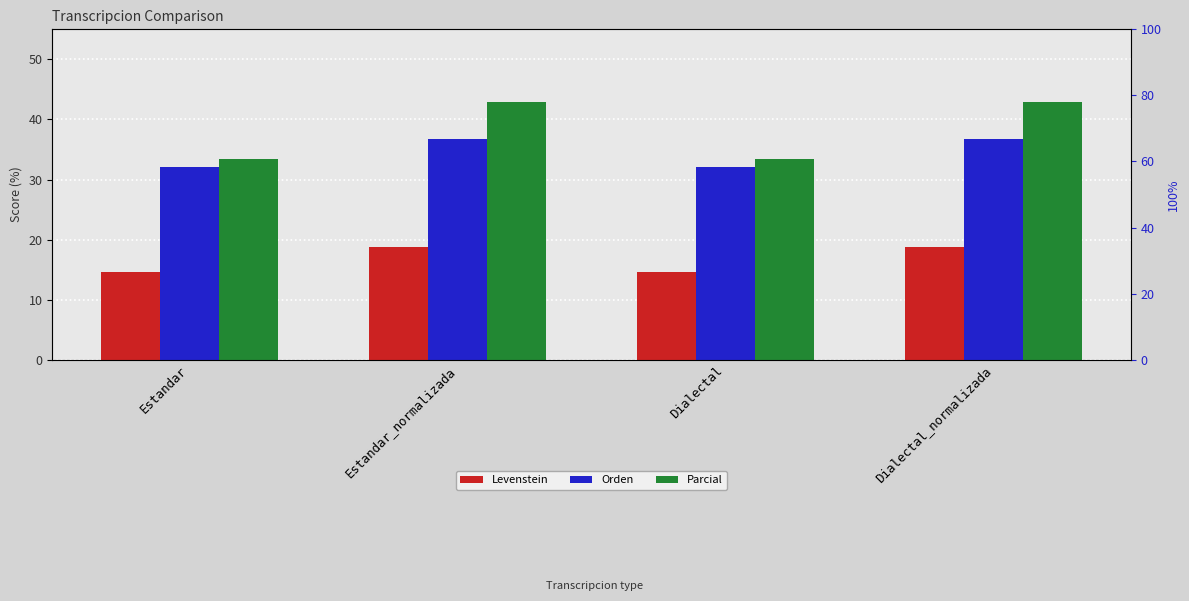

The value of Parcial at Dialectal is 22.8. True or false?

False